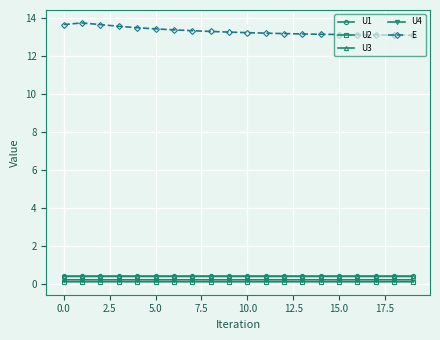

How many lines are shown in the chart?

5